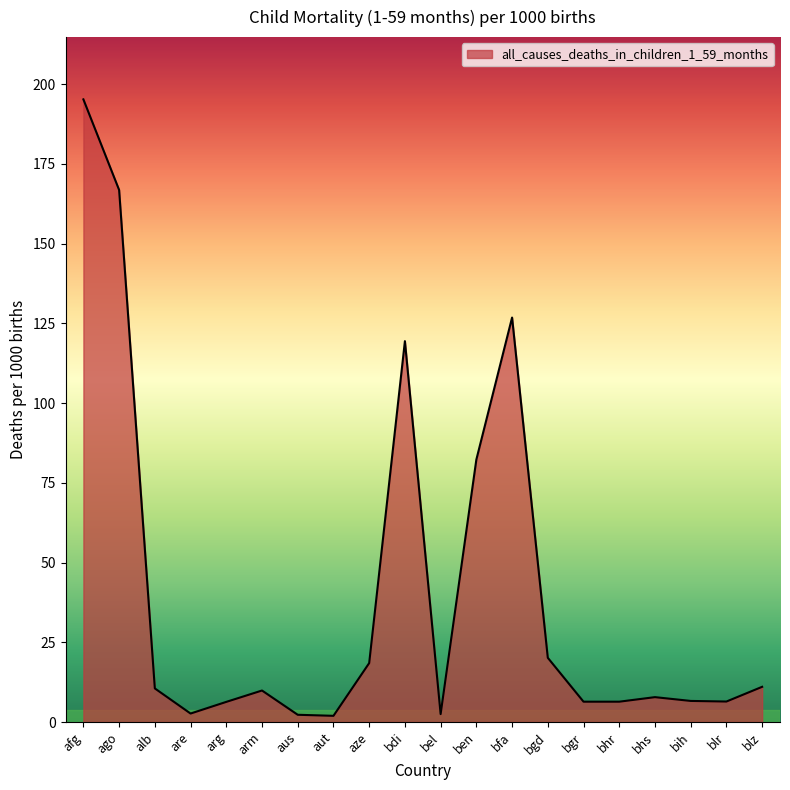

Which category has the highest value across all series?

afg